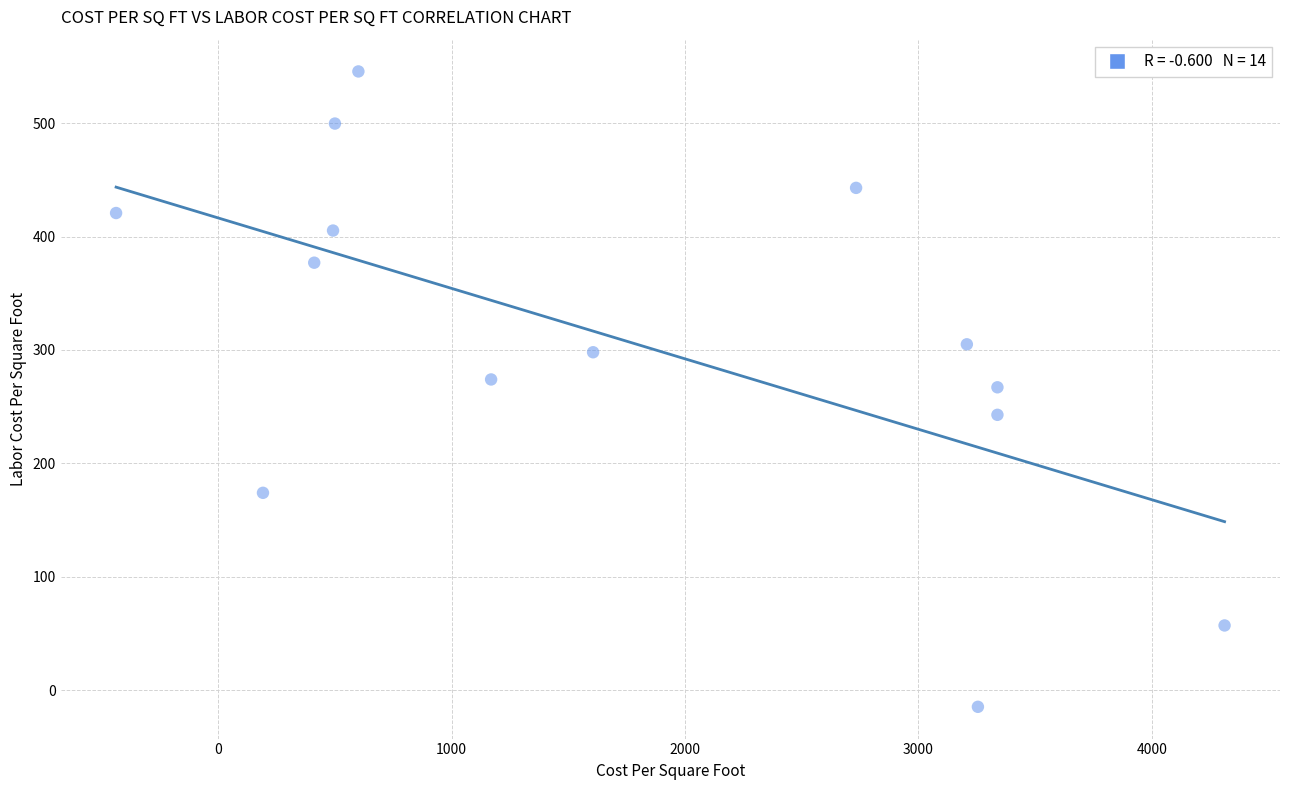

What is the range of X values (max minus min)?

4750.0